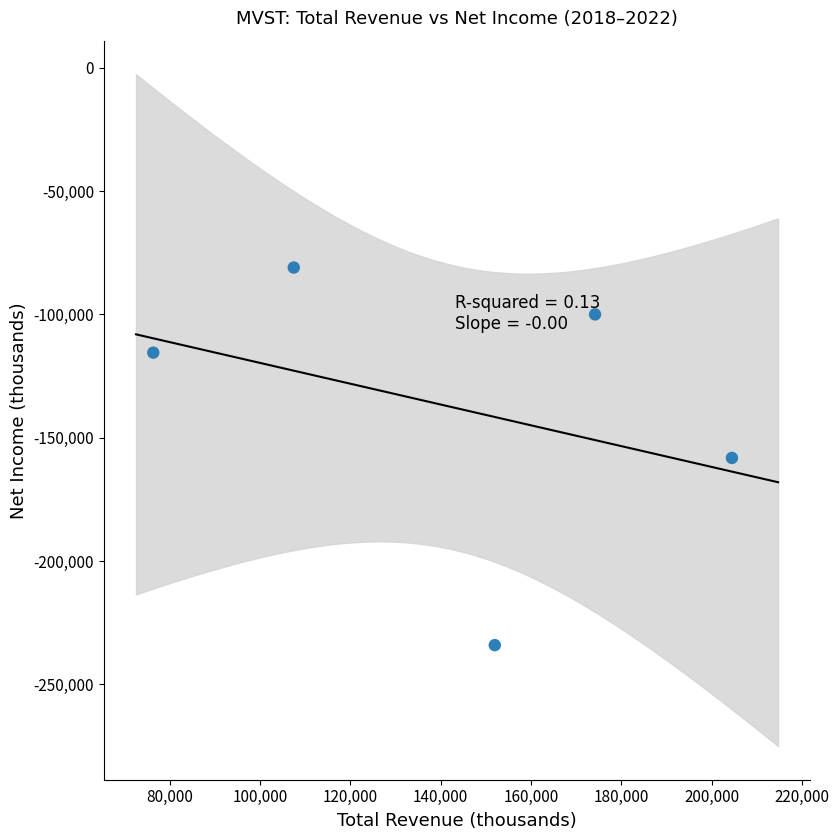

What is the average Y value?

-137760